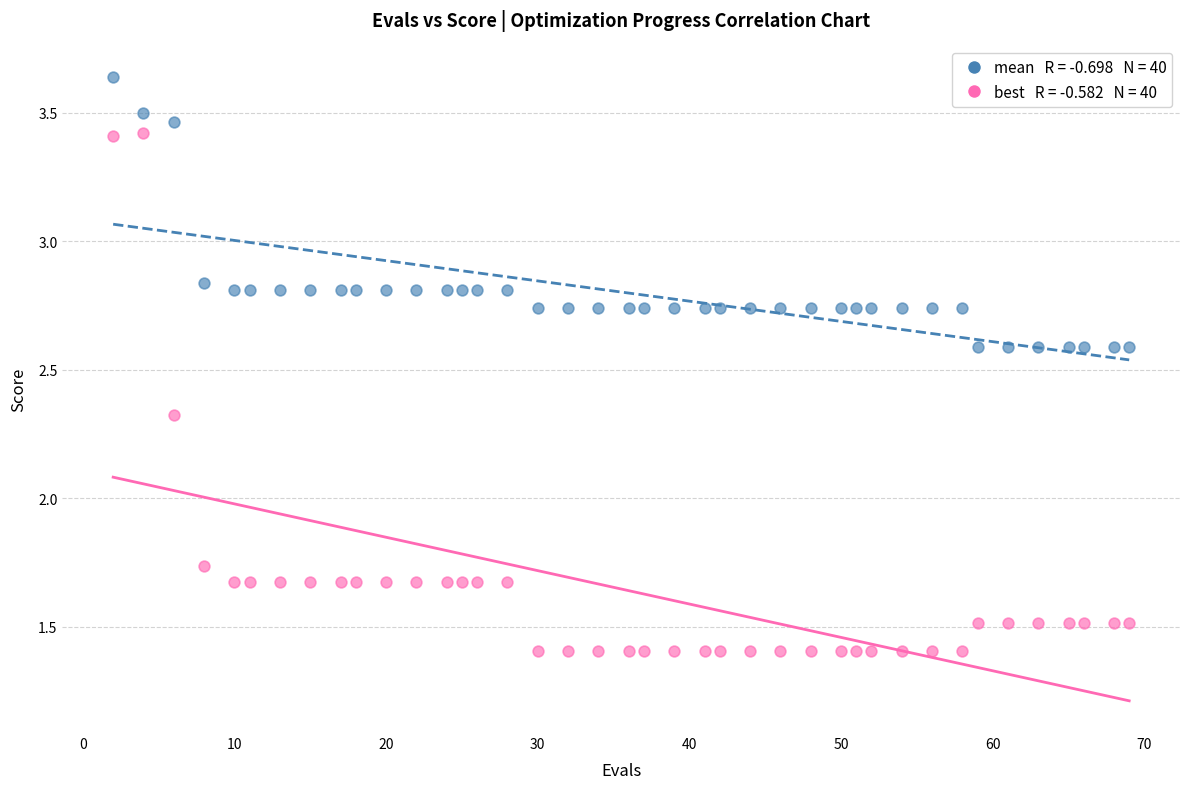

Across all data points, what is the range of X values (max minus min)?

67.0